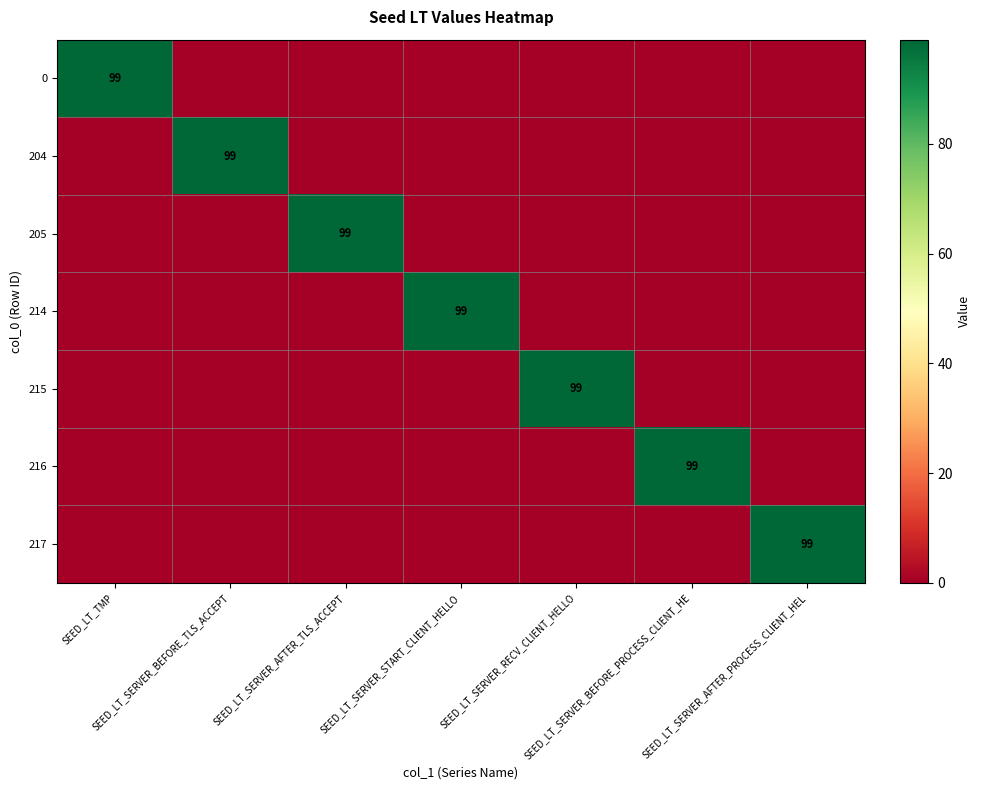

Between SEED_LT_TMP and SEED_LT_SERVER_BEFORE_TLS_ACCEPT, which is larger?

SEED_LT_TMP